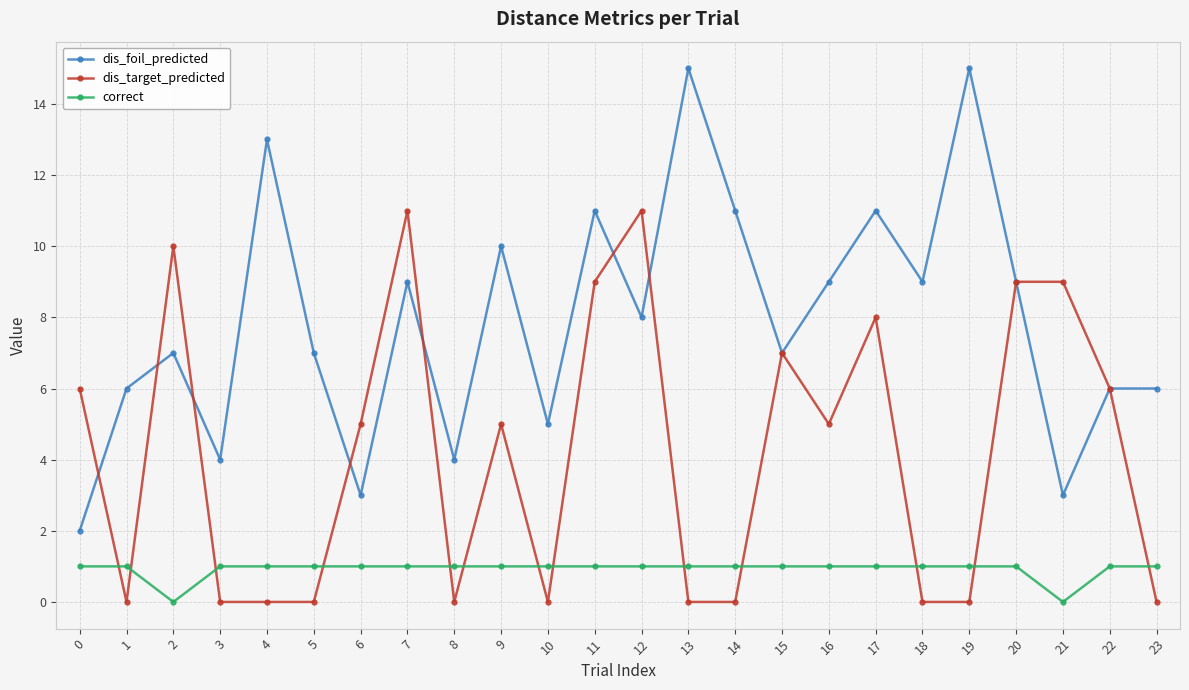

Is the value of dis_target_predicted at 19 greater than the value of dis_foil_predicted at 4?

No